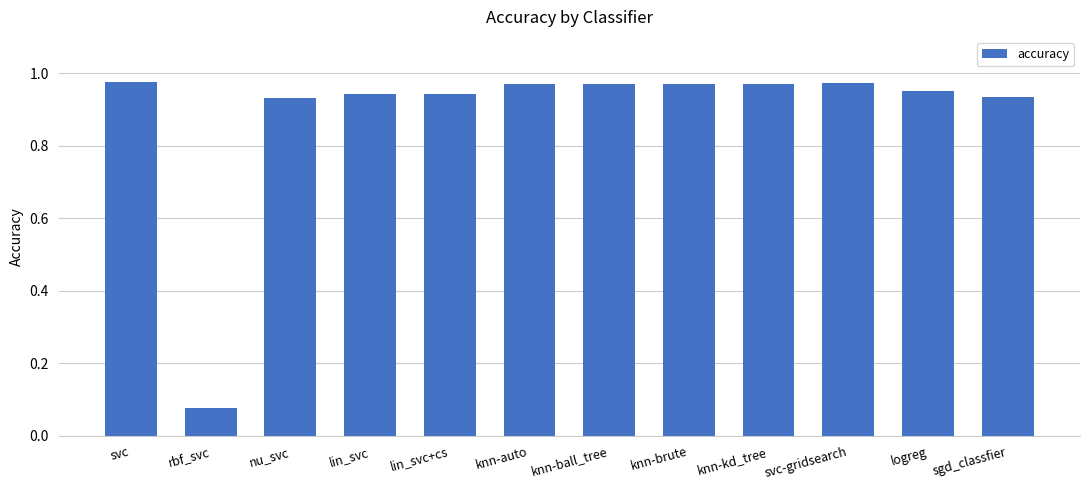

The chart shows a value of 0.3 at knn-brute. True or false?

False